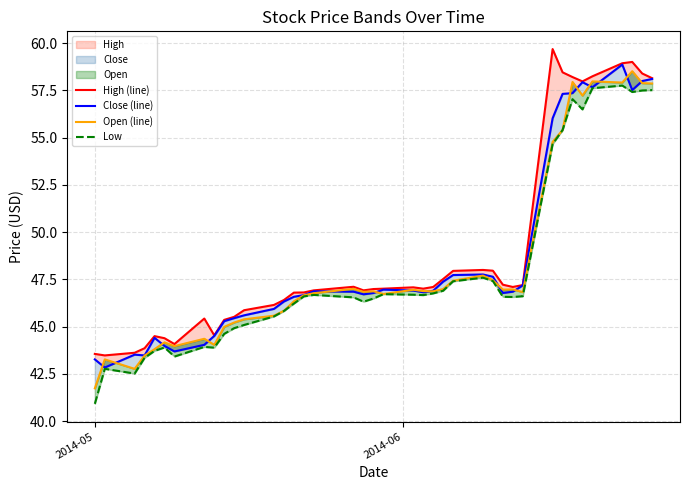

Reading right to left, what are all the values shown in this chart?

High (line): 58.1	58.4	59.0	58.9	58.2	58.0	58.2	58.5	59.7	47.2	47.1	47.2	48.0	48.0	48.0	47.5	47.1	47.0	47.1	47.0	47.0	46.9	47.1	46.9	46.8	46.8	46.4	46.2	45.9	45.5	45.4	44.5	45.4	44.1	44.4	44.5	43.9	43.6	43.5	43.6
Close (line): 58.1	58.0	57.5	58.9	57.7	57.9	57.3	57.3	56.0	47.2	46.8	46.8	47.6	47.8	47.7	47.4	46.9	46.8	46.9	47.0	46.8	46.7	46.8	46.9	46.7	46.6	46.3	45.9	45.6	45.5	45.3	44.5	44.0	43.7	44.0	44.4	43.5	43.5	42.8	43.3
Open (line): 57.9	57.9	58.5	57.9	58.0	57.2	57.9	55.4	54.8	46.8	47.0	47.0	47.5	47.7	47.4	47.0	46.9	46.9	47.0	46.7	46.9	46.8	47.0	46.8	46.7	46.3	45.8	45.6	45.4	45.2	45.0	44.0	44.4	44.0	44.2	43.8	43.5	42.8	43.3	41.7
Low: 57.5	57.5	57.4	57.8	57.6	56.5	57.0	55.4	54.7	46.6	46.6	46.6	47.4	47.6	47.4	46.9	46.8	46.7	46.7	46.7	46.5	46.3	46.5	46.7	46.6	46.2	45.8	45.5	45.1	44.9	44.6	43.9	43.9	43.4	43.9	43.7	43.3	42.5	42.8	40.9